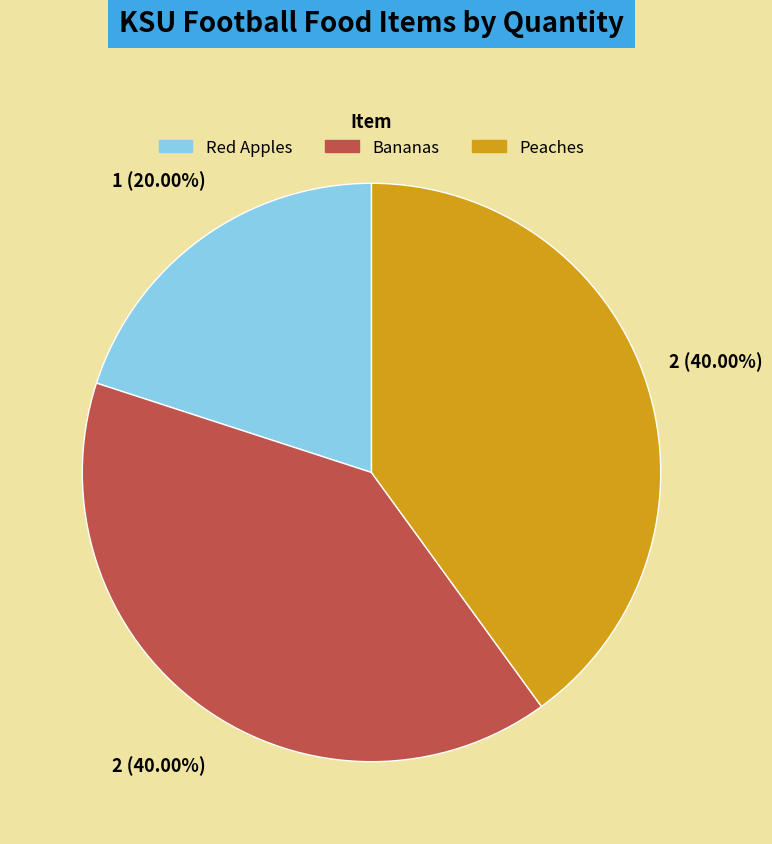

Is there a majority slice in this chart?

No